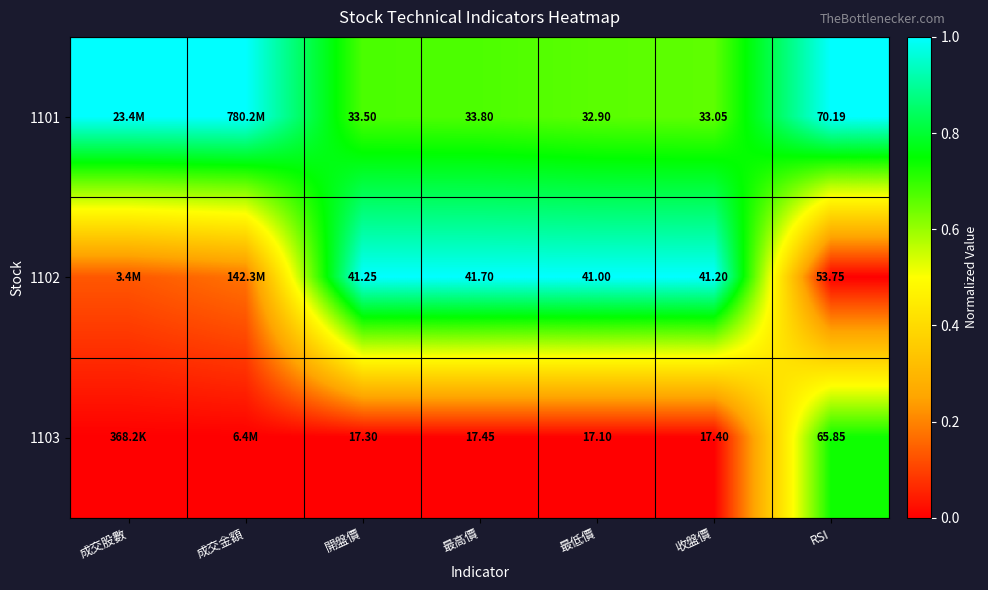

Is the value of 1101 at RSI greater than the value of 1102 at 開盤價?

Yes